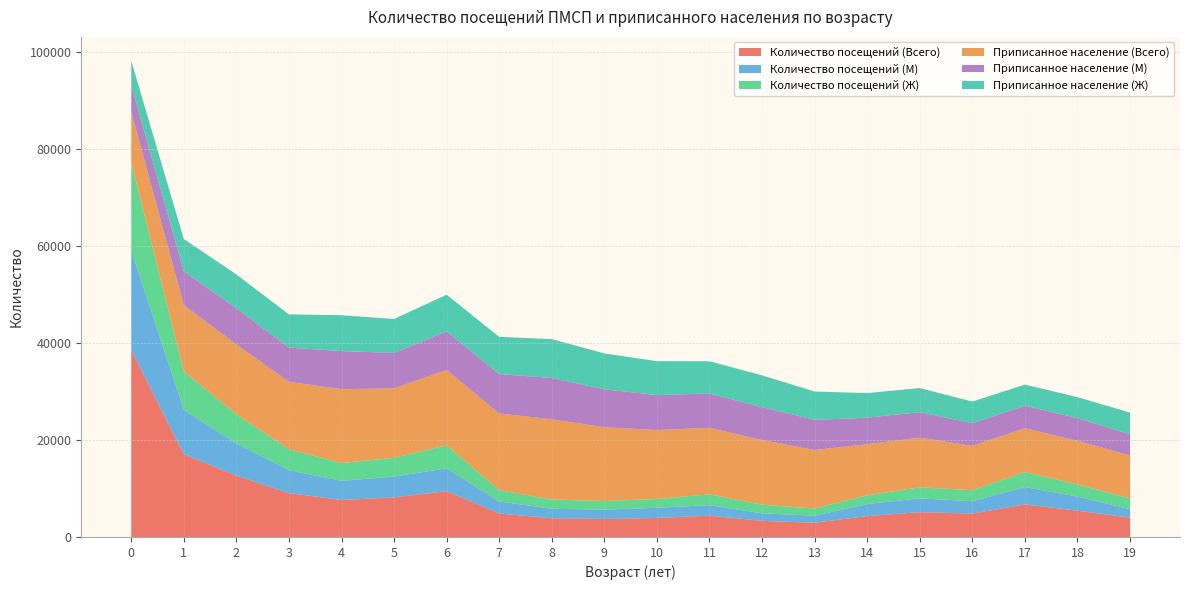

Reading left to right, transcribe all the data shown in this chart.

Количество посещений (Всего): 0=38643	1=17088	2=12659	3=9052	4=7628	5=8172	6=9462	7=4838	8=3864	9=3708	10=3926	11=4400	12=3331	13=2940	14=4302	15=5123	16=4827	17=6706	18=5427	19=3982
Количество посещений (М): 0=20540	1=9181	2=6635	3=4731	4=3961	5=4283	6=4714	7=2497	8=1952	9=1939	10=2097	11=2170	12=1542	13=1456	14=2481	15=2856	16=2542	17=3588	18=2917	19=1728
Количество посещений (Ж): 0=18103	1=7907	2=6024	3=4321	4=3667	5=3889	6=4748	7=2341	8=1912	9=1769	10=1829	11=2230	12=1789	13=1484	14=1821	15=2267	16=2285	17=3118	18=2510	19=2254
Приписанное население (Всего): 0=10501	1=13661	2=14430	3=13919	4=15254	5=14321	6=15536	7=15813	8=16552	9=15230	10=14218	11=13727	12=13347	13=12068	14=10544	15=10243	16=9145	17=9018	18=9004	19=8848
Приписанное население (М): 0=5476	1=7006	2=7449	3=7063	4=7855	5=7311	6=7970	7=8130	8=8531	9=7826	10=7214	11=7076	12=6776	13=6226	14=5464	15=5273	16=4660	17=4673	18=4657	19=4374
Приписанное население (Ж): 0=5025	1=6655	2=6981	3=6856	4=7399	5=7010	6=7566	7=7683	8=8021	9=7404	10=7004	11=6651	12=6571	13=5842	14=5080	15=4970	16=4485	17=4345	18=4347	19=4474